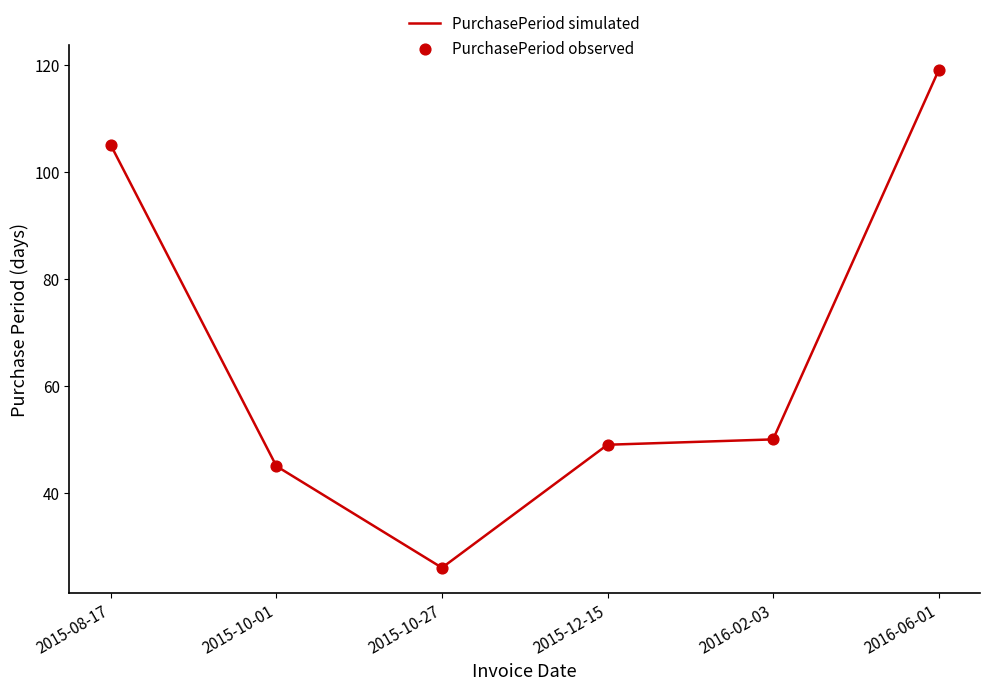

Between 2016-06-01 and 2015-10-01, which is larger?

2016-06-01